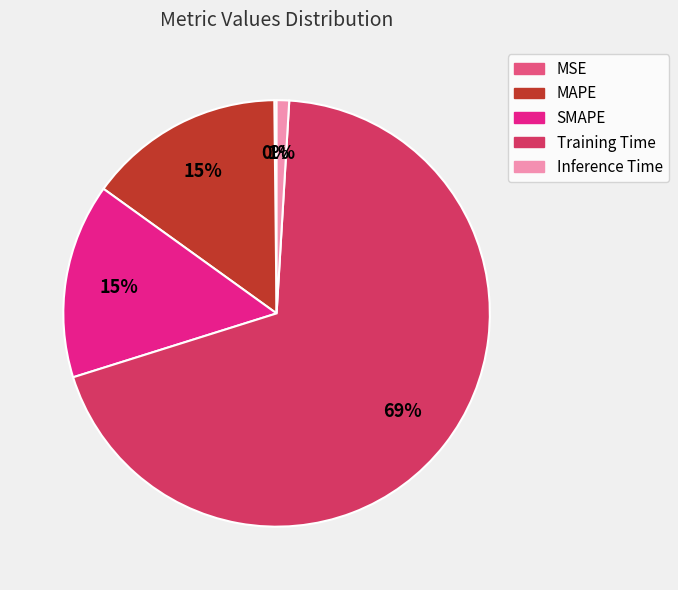

To the nearest percent, what is the average slice percentage?

20%